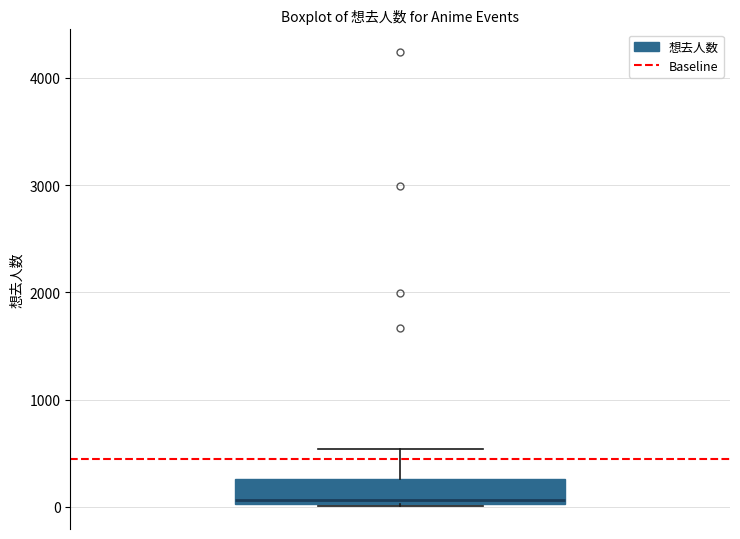

Where is the lower edge of the box on the y-axis? The values are not printed on the chart, so give them approximately, as read against the axis.

0